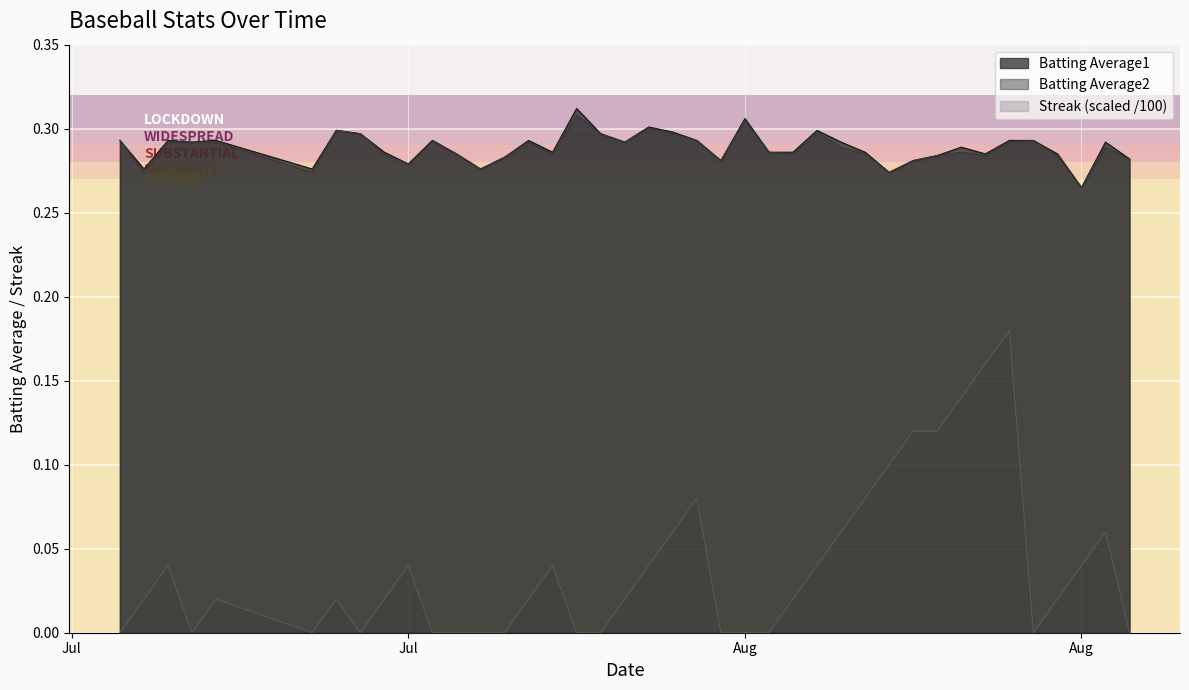

At which label is Streak closest to 0?

Jul